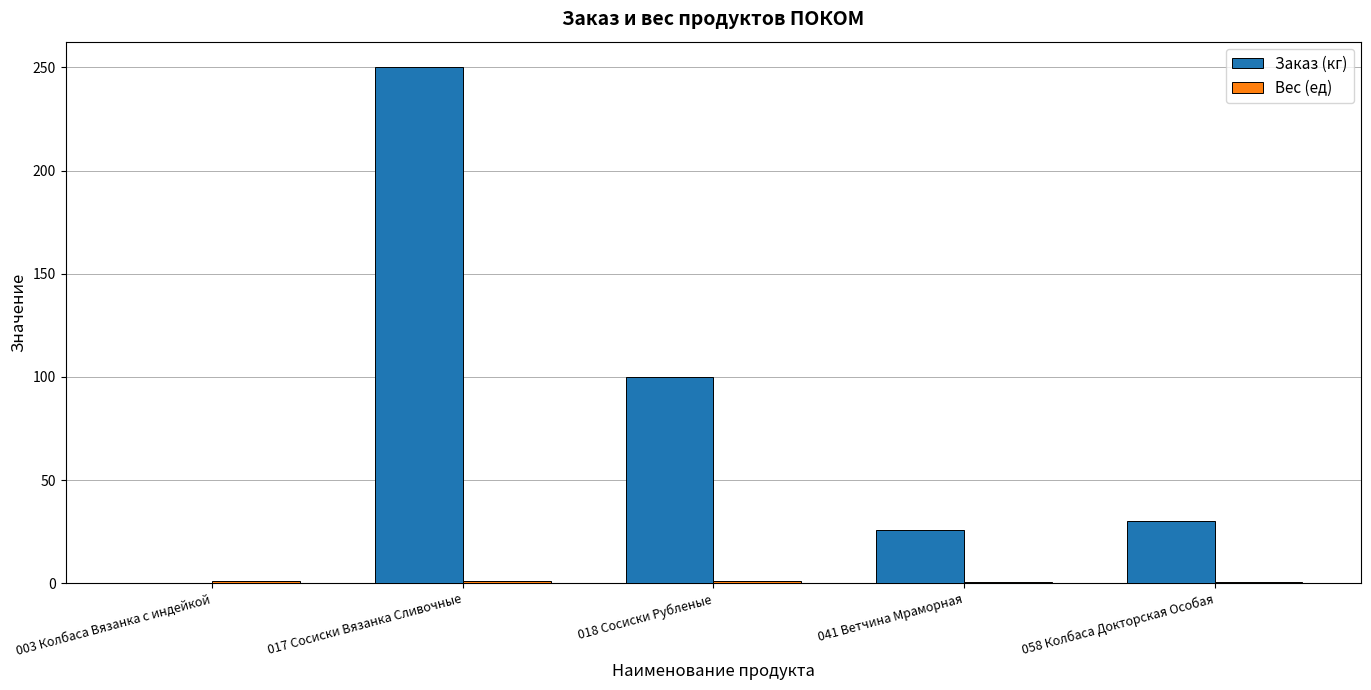

At which category is the sum across all series the highest?

017 Сосиски Вязанка Сливочные